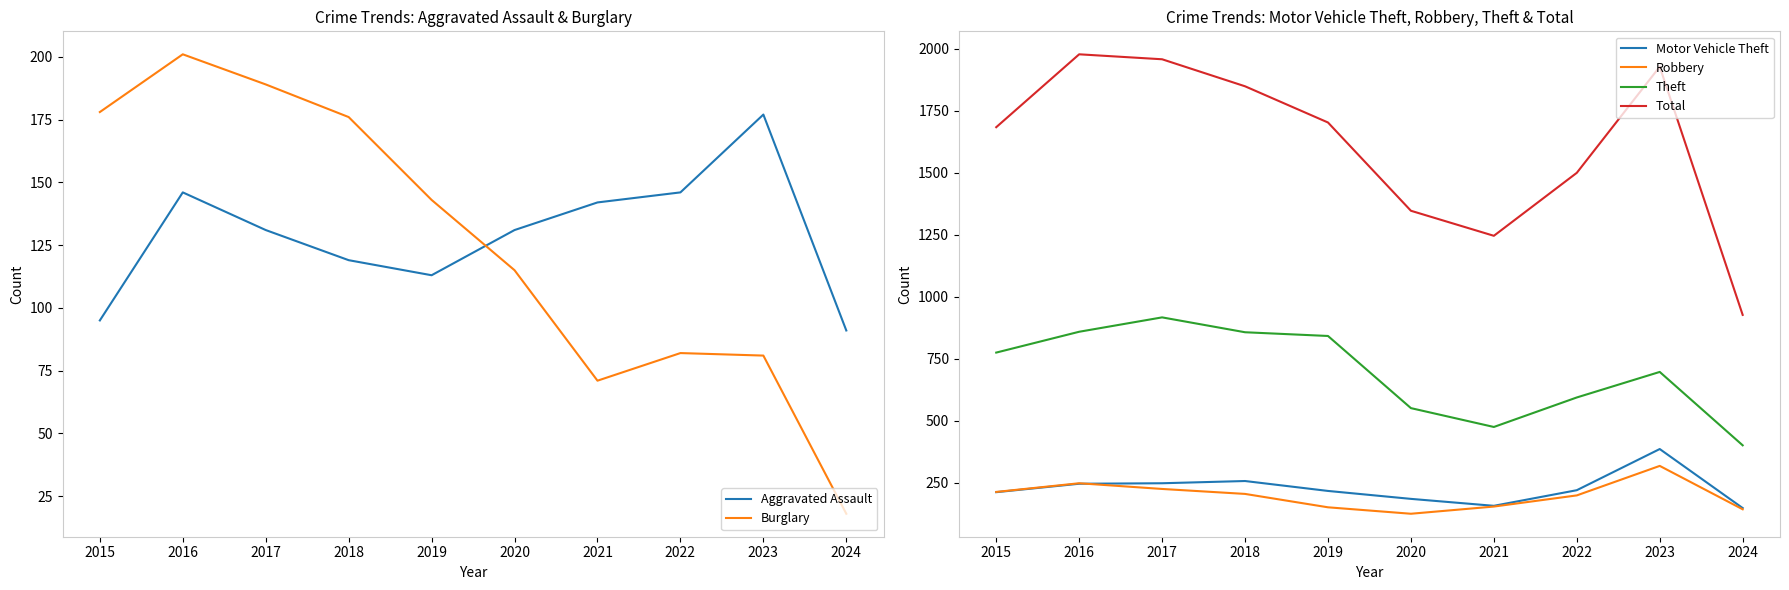

What is the sum of all Motor Vehicle Theft values?

2266